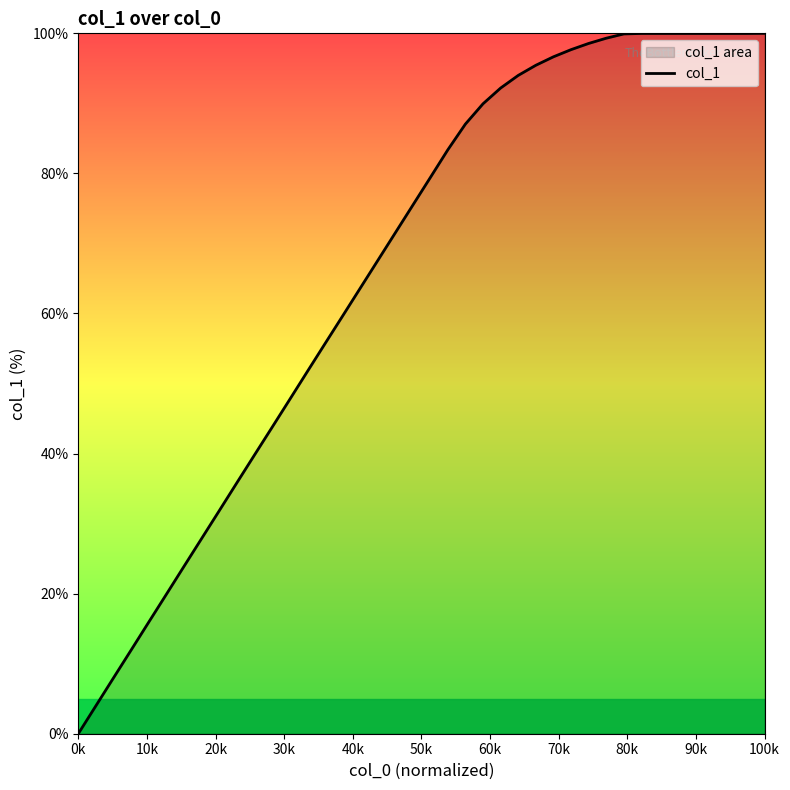

At which category does the chart reach its minimum across all series?

0k